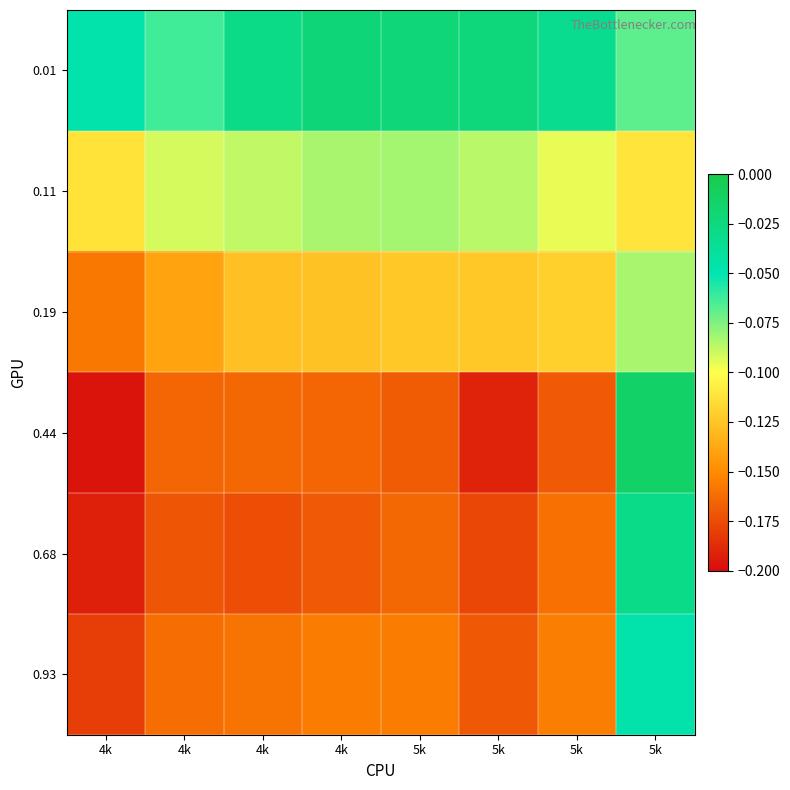

Reading right to left, transcribe all the data shown in this chart.

0.01: 5k=-0.1	5k=-0.0	5k=-0.0	5k=-0.0	4k=-0.0	4k=-0.0	4k=-0.1	4k=-0.0
0.11: 5k=-0.1	5k=-0.1	5k=-0.1	5k=-0.1	4k=-0.1	4k=-0.1	4k=-0.1	4k=-0.1
0.19: 5k=-0.1	5k=-0.1	5k=-0.1	5k=-0.1	4k=-0.1	4k=-0.1	4k=-0.1	4k=-0.2
0.44: 5k=-0.0	5k=-0.2	5k=-0.2	5k=-0.2	4k=-0.2	4k=-0.2	4k=-0.2	4k=-0.2
0.68: 5k=-0.0	5k=-0.2	5k=-0.2	5k=-0.2	4k=-0.2	4k=-0.2	4k=-0.2	4k=-0.2
0.93: 5k=-0.0	5k=-0.2	5k=-0.2	5k=-0.2	4k=-0.2	4k=-0.2	4k=-0.2	4k=-0.2